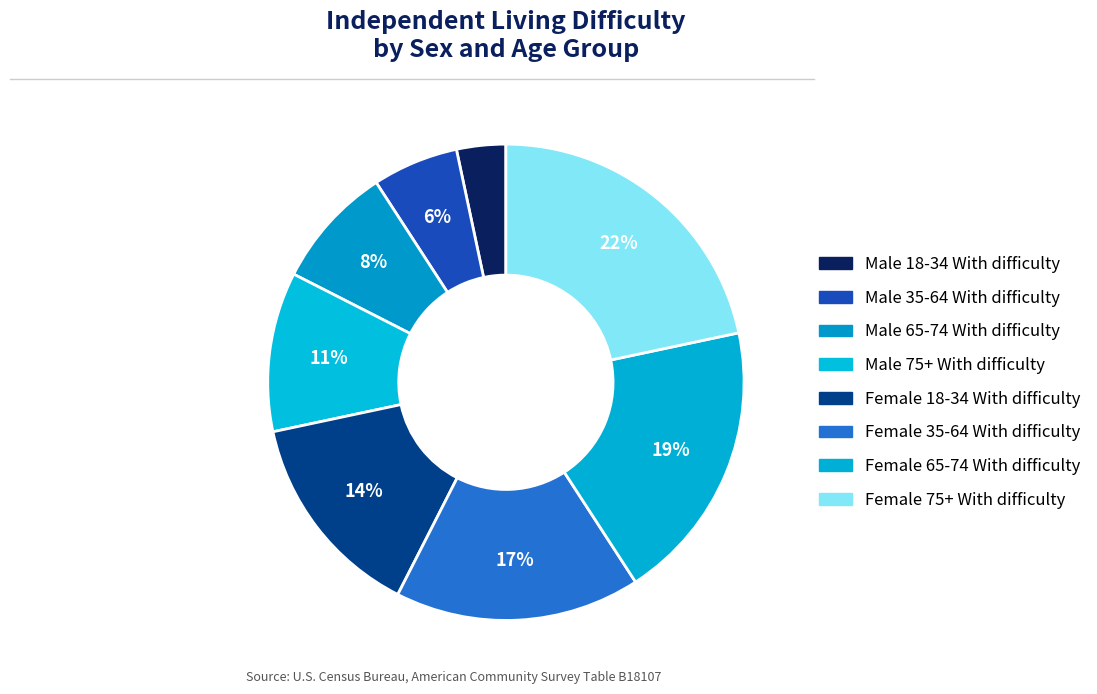

How many slices are in this pie chart?

8